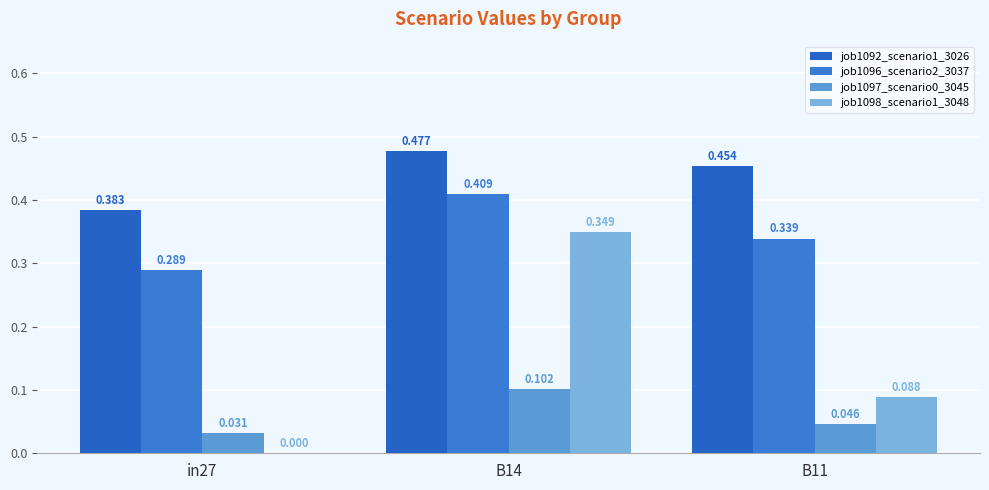

Between B14 and B11, which is larger?

B14